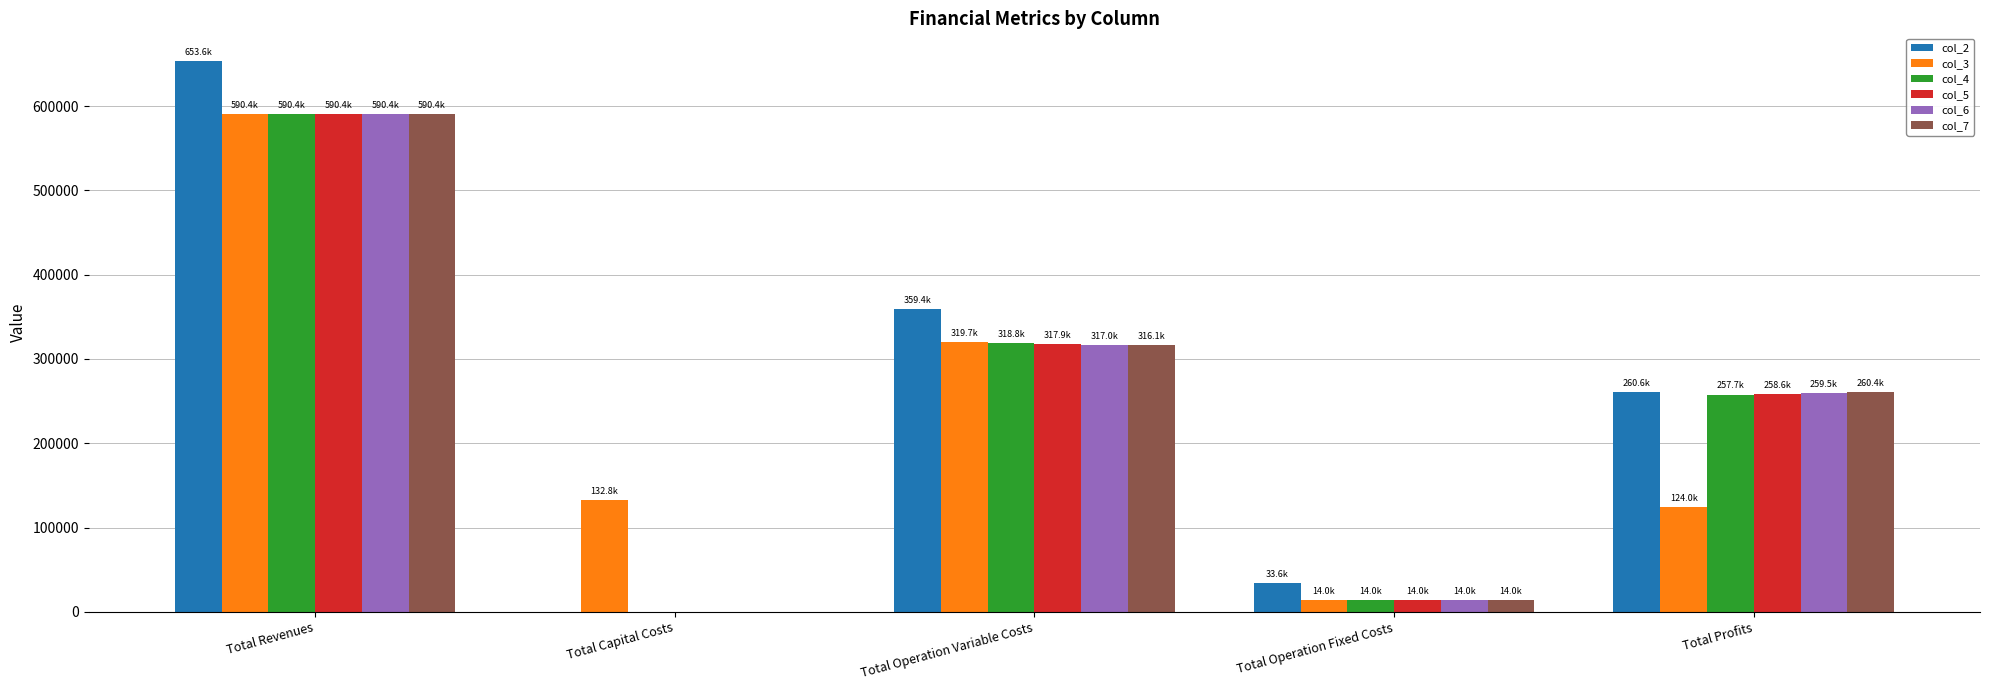

Is the value of col_5 at Total Profits greater than the value of col_2 at Total Operation Variable Costs?

No